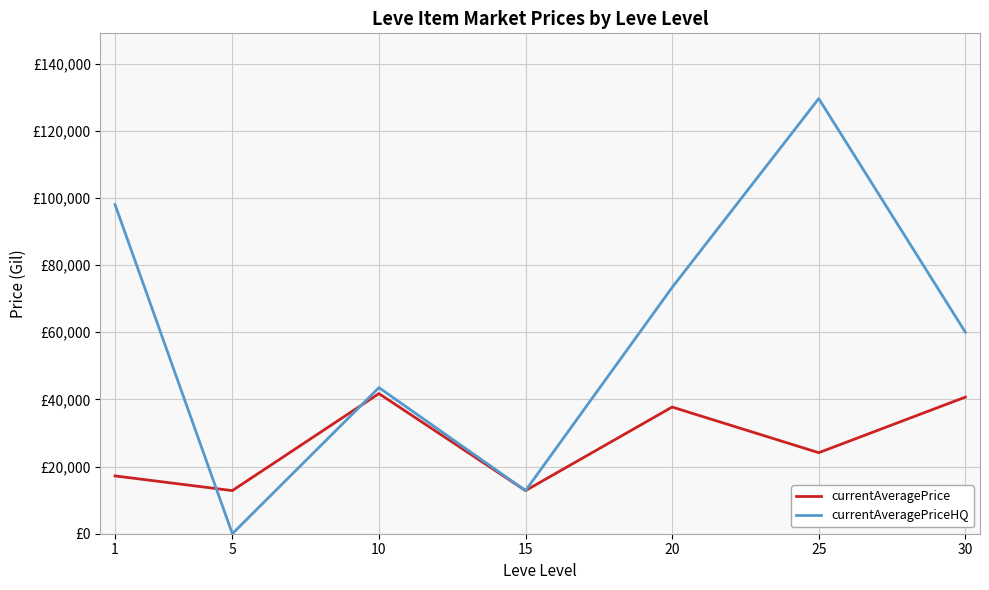

After their last crossing, which series has the higher values: currentAveragePriceHQ or currentAveragePrice?

currentAveragePriceHQ